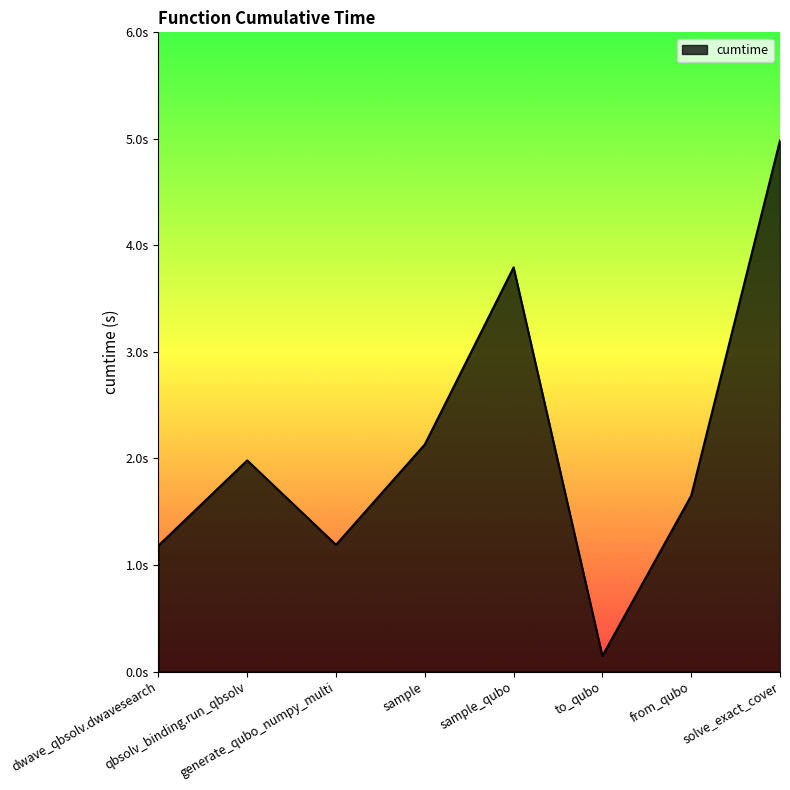

What is the maximum value shown in the chart?

5.0